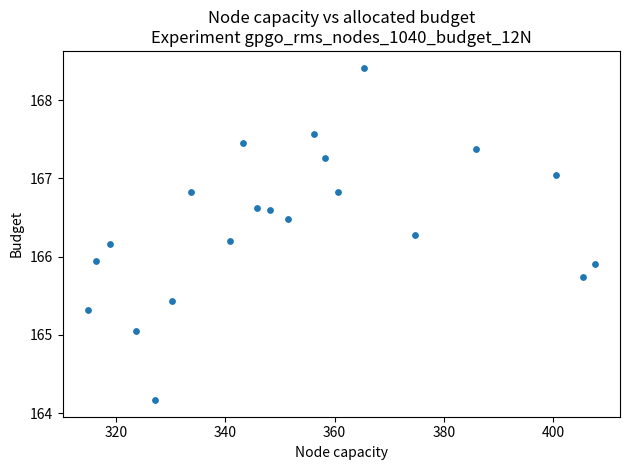

What is the range of Y values (max minus min)?

4.3